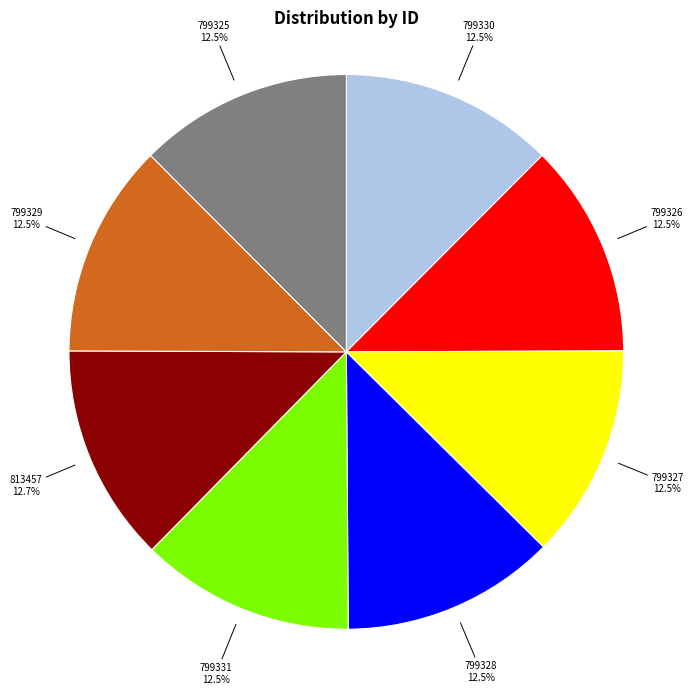

Approximately how many times larger is the value at 799326 compared to 799330?

1.0